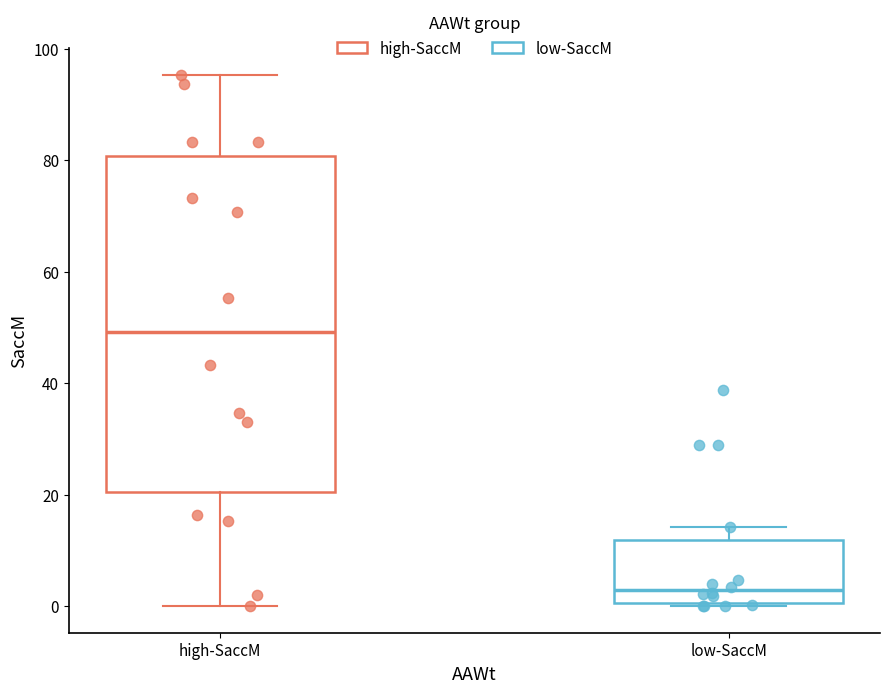

Reading left to right, transcribe this box plot: for each box, give where its median line is, the range the box spans, and where its two whiskers end, as read against the y-axis. The values are not printed on the chart, so give them approximately, as read against the axis.

high-SaccM: median 50, box 20 to 80, whiskers 0 to 96
low-SaccM: median 2, box 0 to 12, whiskers 0 (just below the box's lower edge) to 14